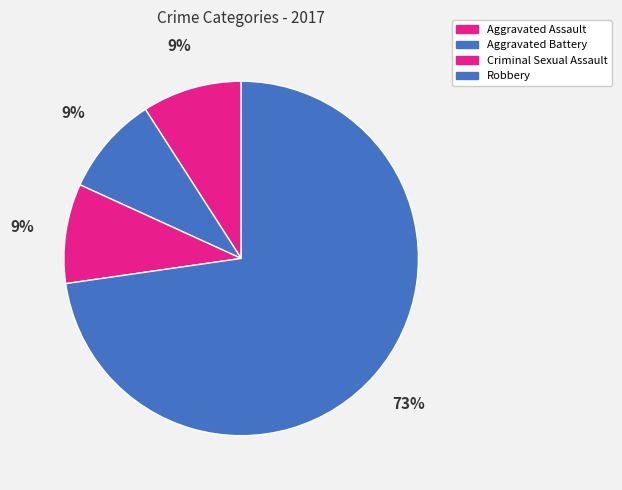

What is the majority slice?

Robbery